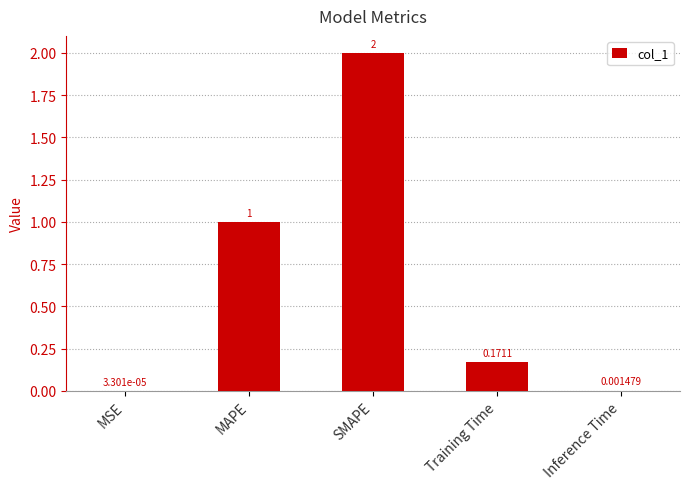

At which category does the chart reach its peak across all series?

SMAPE